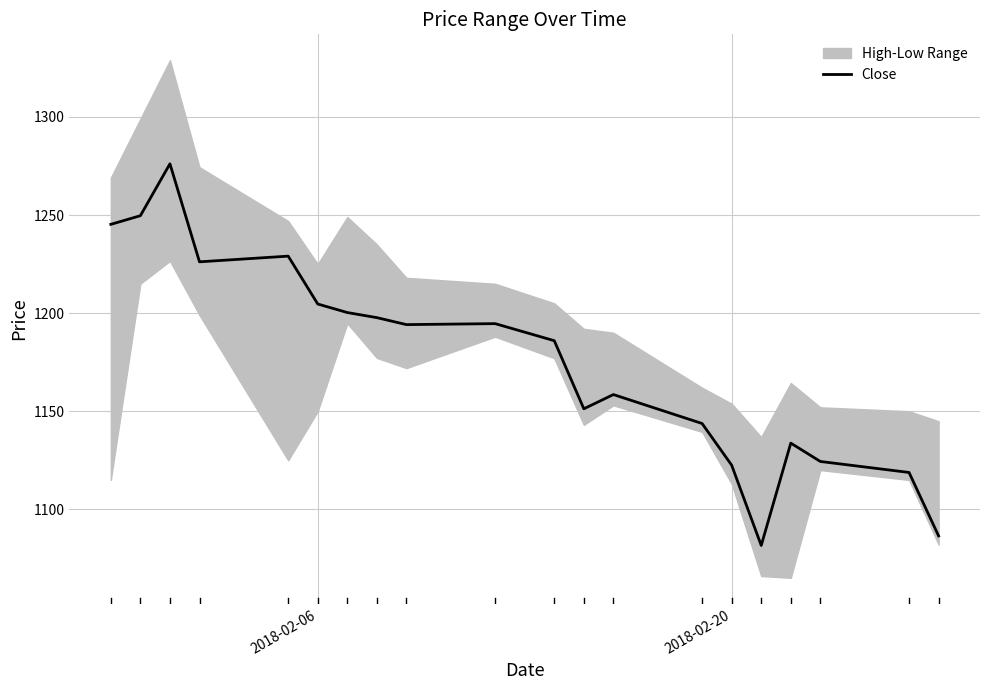

What is the lowest value of the Close series?

1081.6